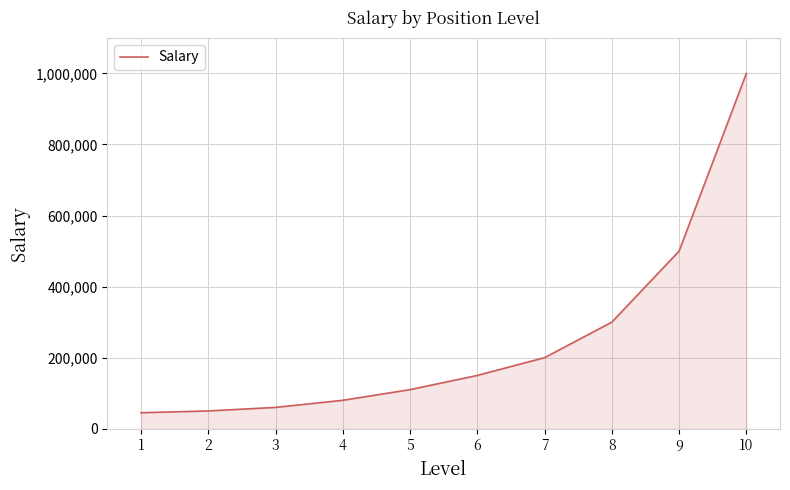

Approximately how many times larger is the value at 2 compared to 3?

0.8